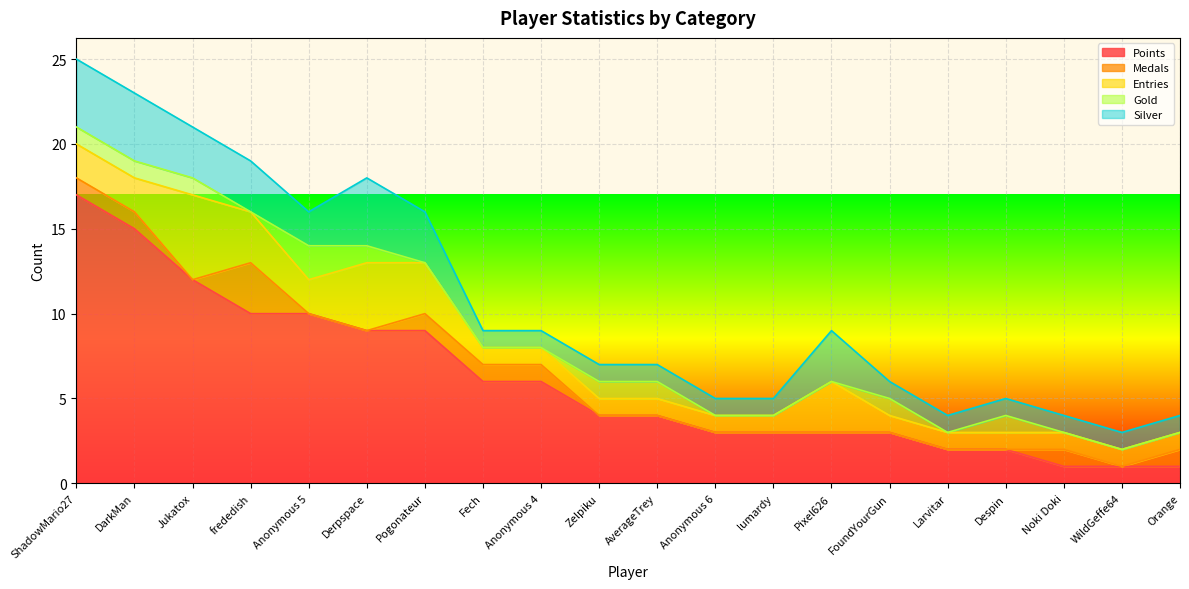

At which label is Gold closest to 1?

ShadowMario27